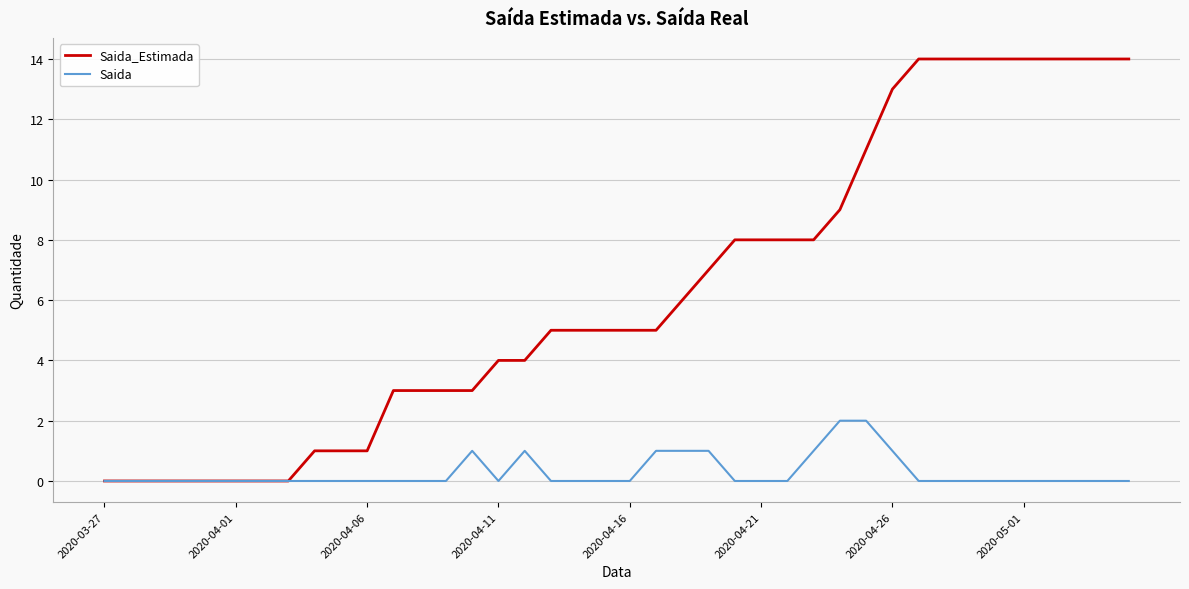

Which series has the largest total across all categories?

Saida_Estimada